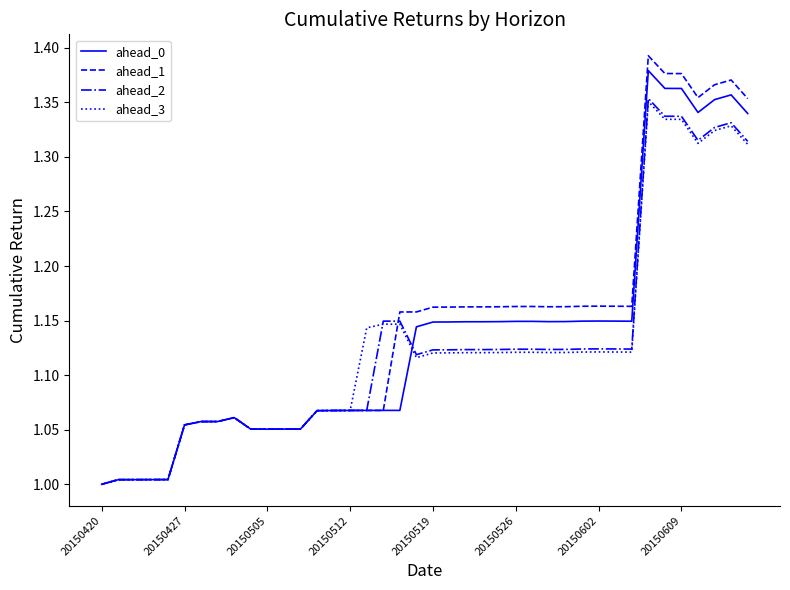

True or false: ahead_0 has a value of 1.6 at 20150519.

False